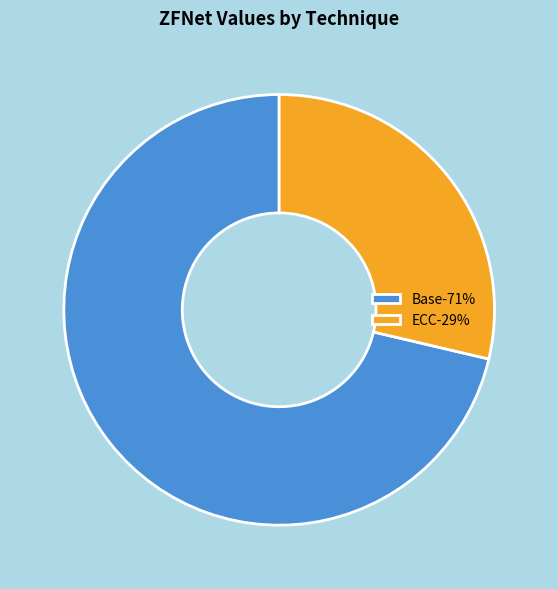

Count the number of slices in the pie.

2